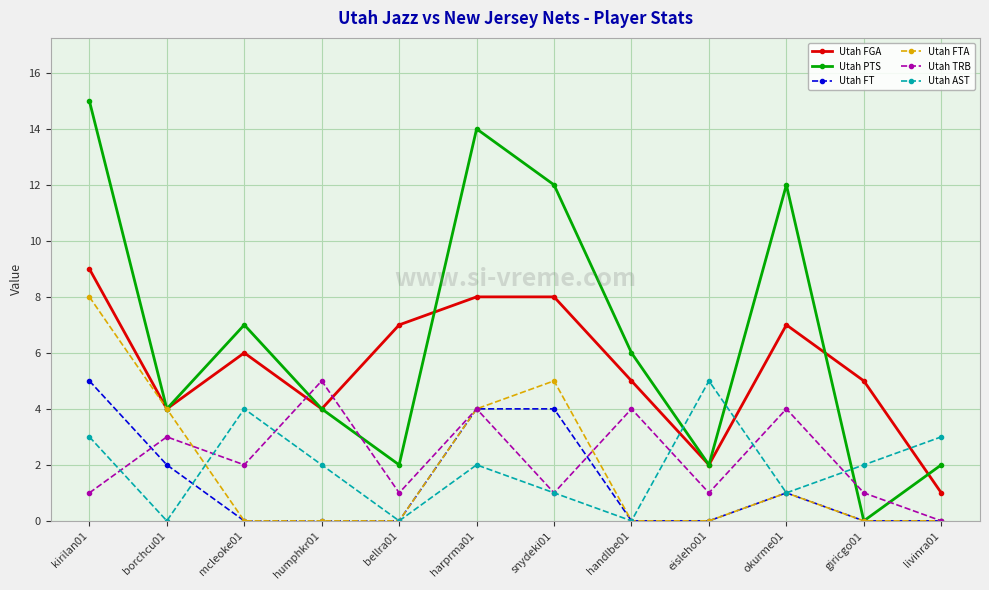

How many interior local peaks does the Utah PTS series have?

3